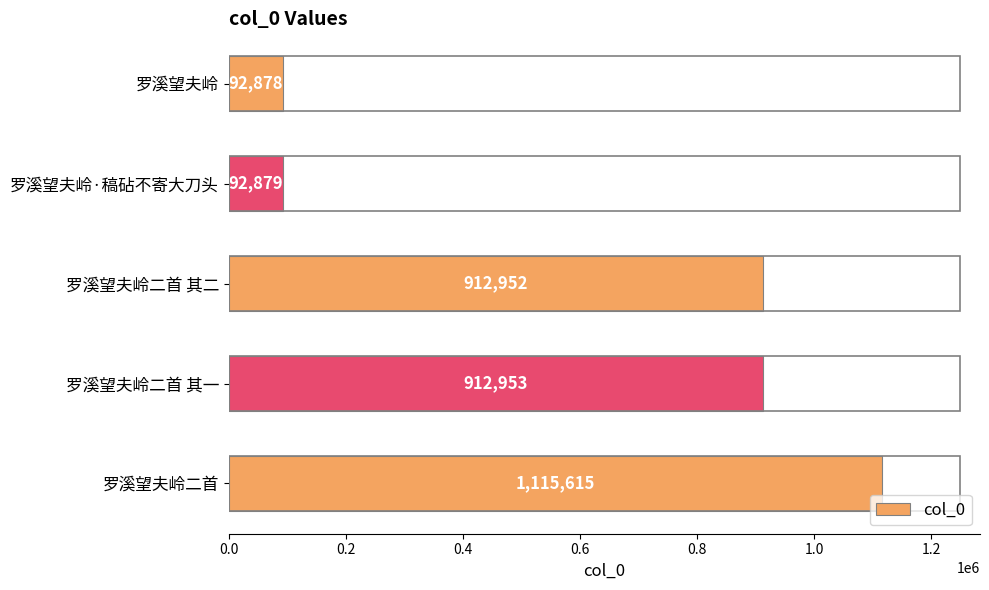

What is the difference between the maximum and minimum values?

1022737